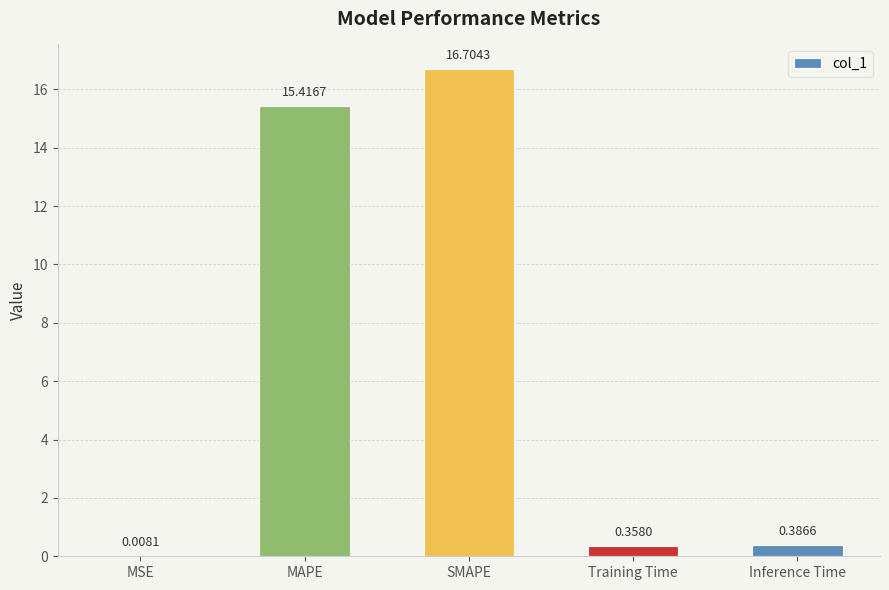

At which category does the chart reach its peak across all series?

SMAPE